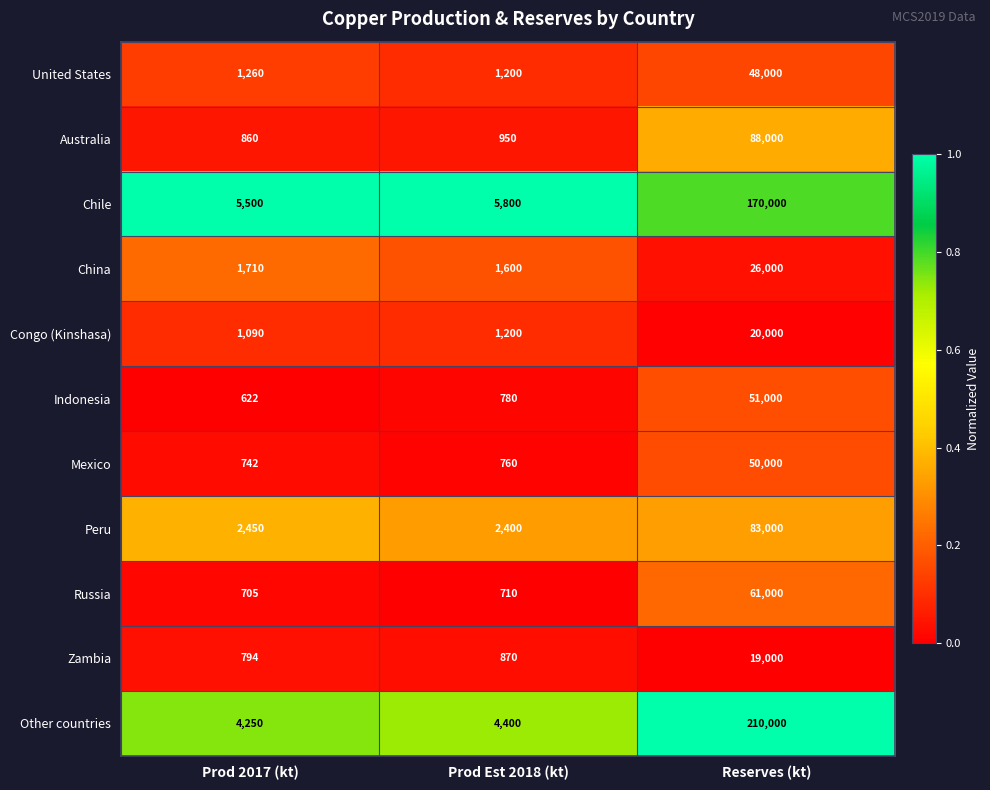

What is the difference between the United States values at Prod Est 2018 (kt) and Prod 2017 (kt)?

60